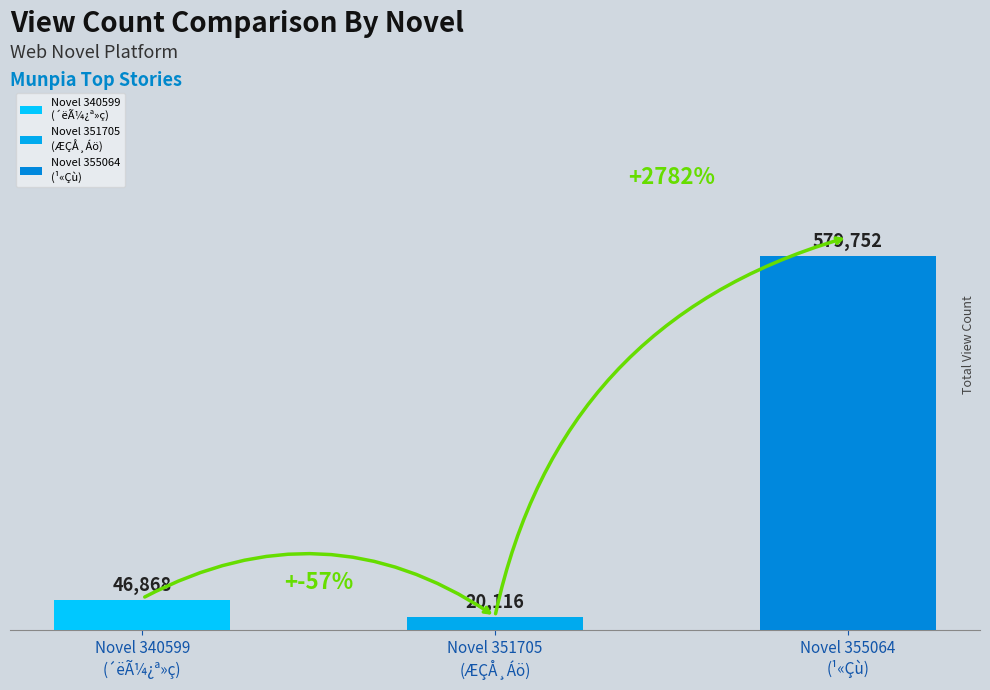

What is the average value?

215579